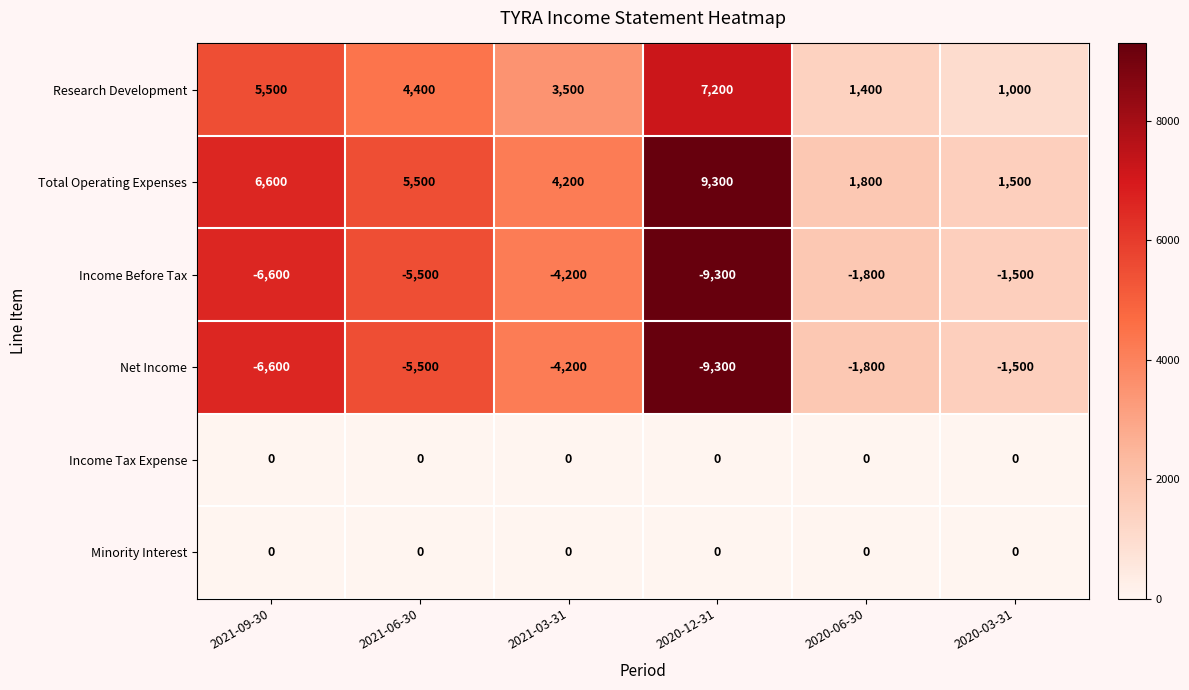

What is the difference between the Research Development values at 2020-12-31 and 2020-03-31?

6200